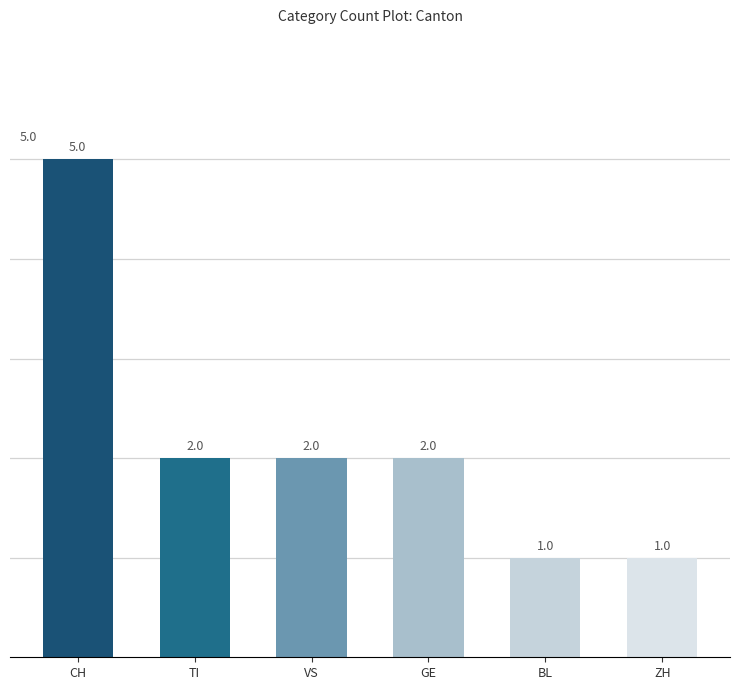

What is the label of the 4th bar from the left?

GE